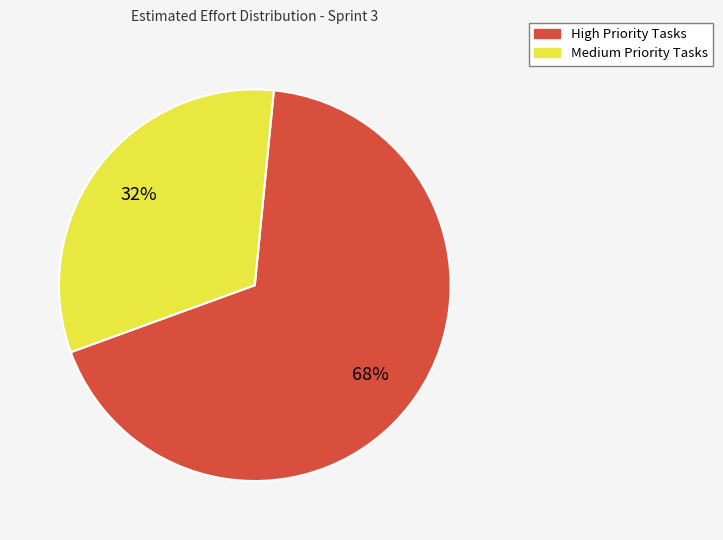

To the nearest percent, what is the average slice percentage?

50%